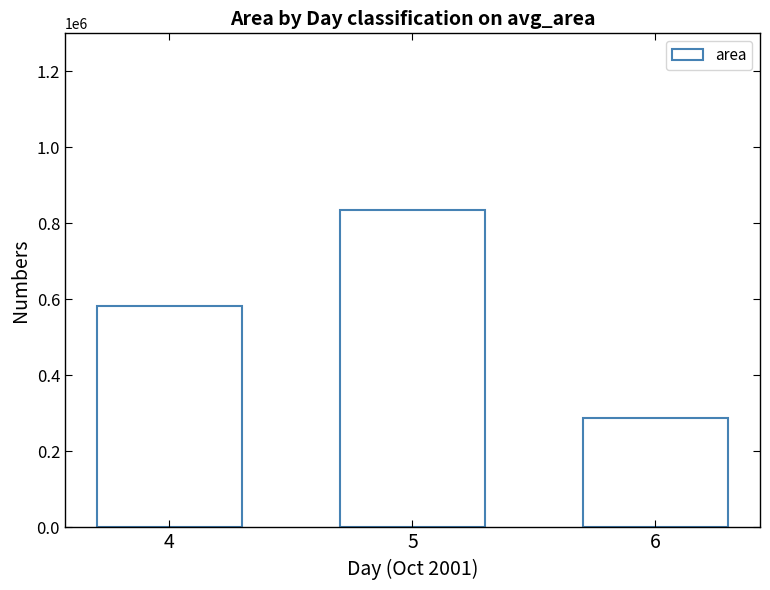

What is the difference between the values at 4 and 6?

295000.0